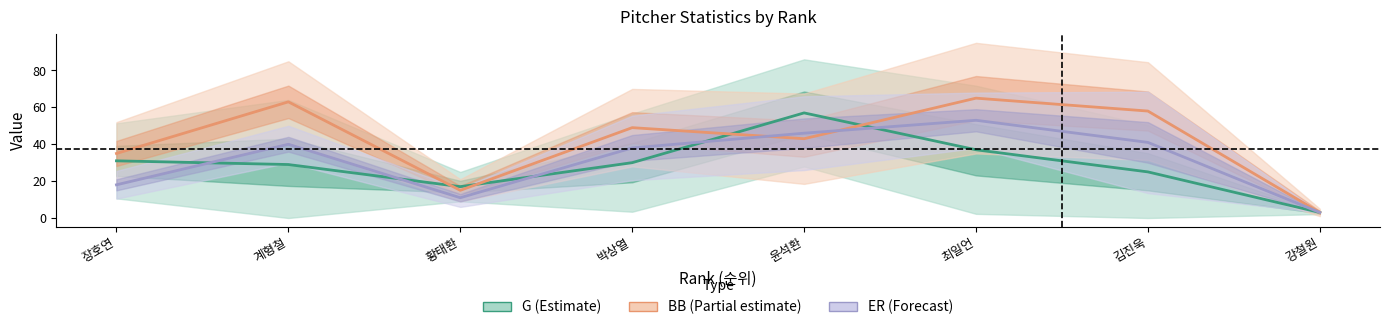

List the series in order of their peak value, highest first.

BB (Walks), G (Games), ER (Earned Runs)